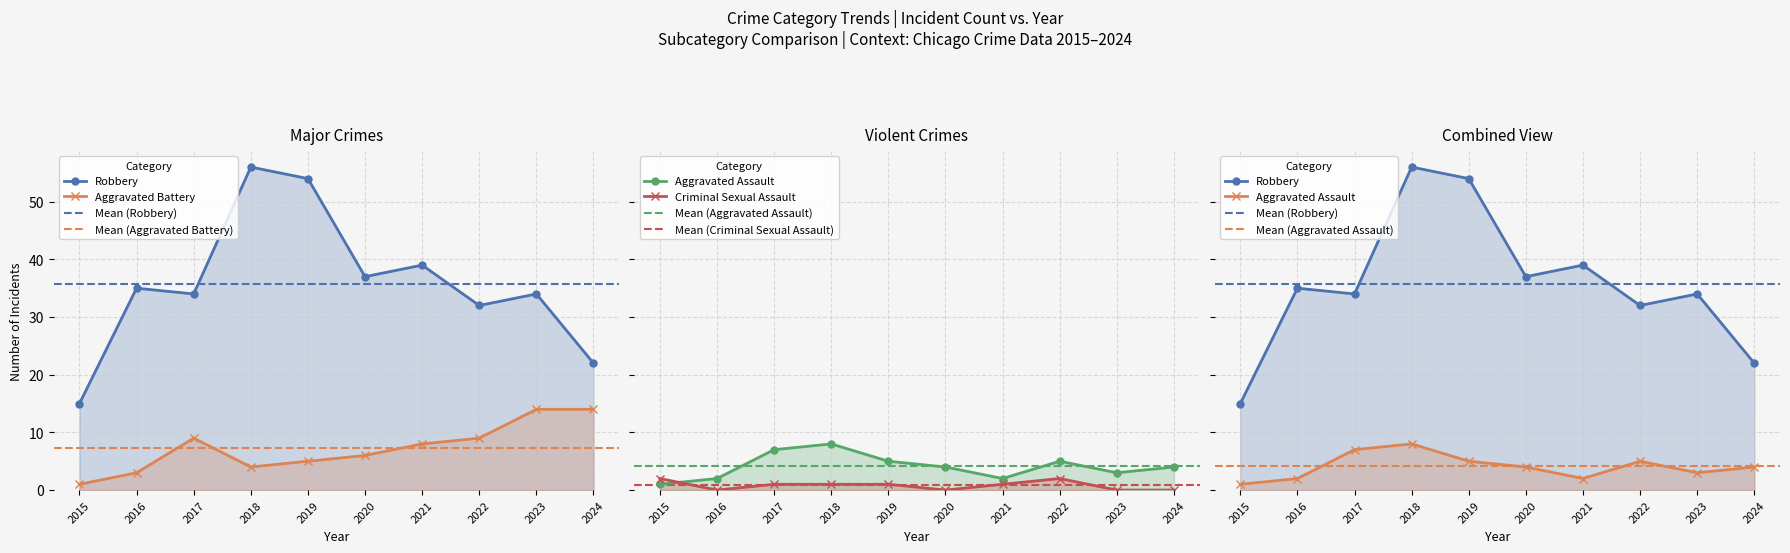

Reading left to right, what are all the values shown in this chart?

Aggravated Assault: 1	2	7	8	5	4	2	5	3	4
Aggravated Battery: 1	3	9	4	5	6	8	9	14	14
Criminal Sexual Assault: 2	0	1	1	1	0	1	2	0	0
Robbery: 15	35	34	56	54	37	39	32	34	22